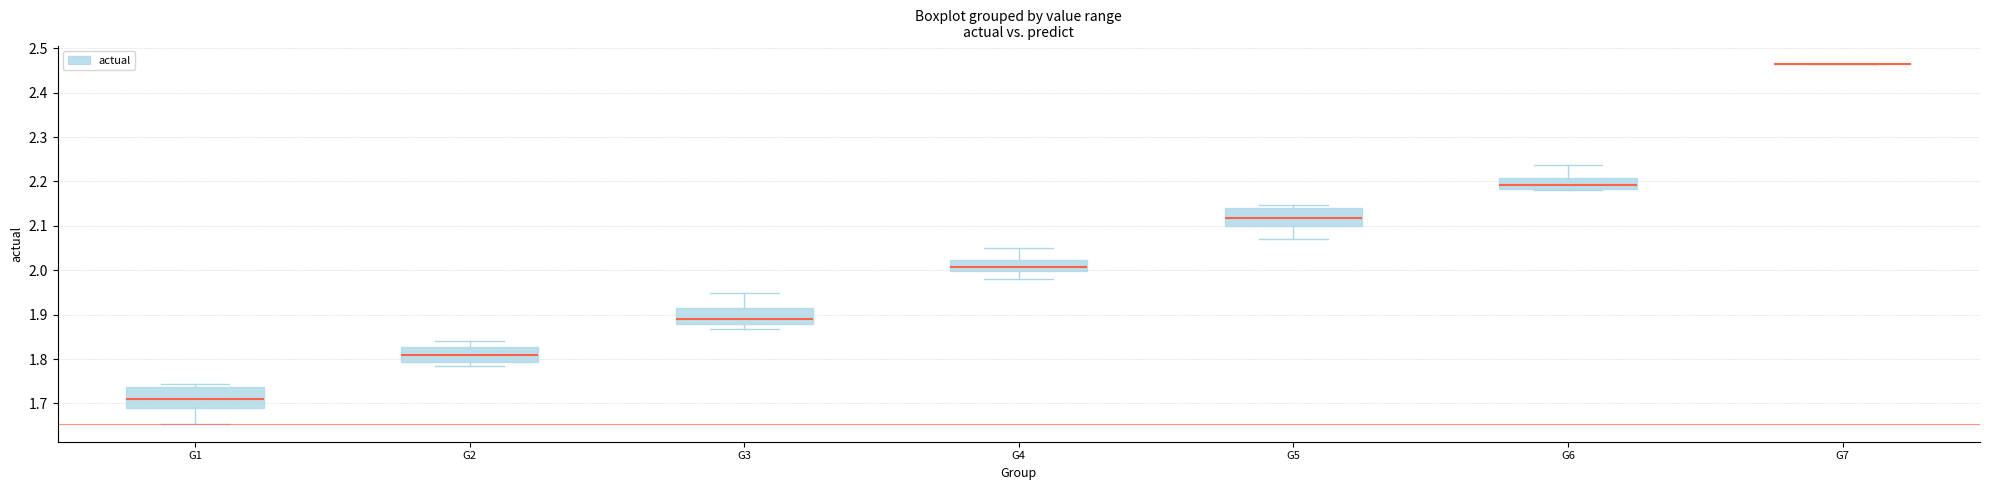

Where is the upper edge of the box for G6 on the y-axis? The values are not printed on the chart, so give them approximately, as read against the axis.

2.21